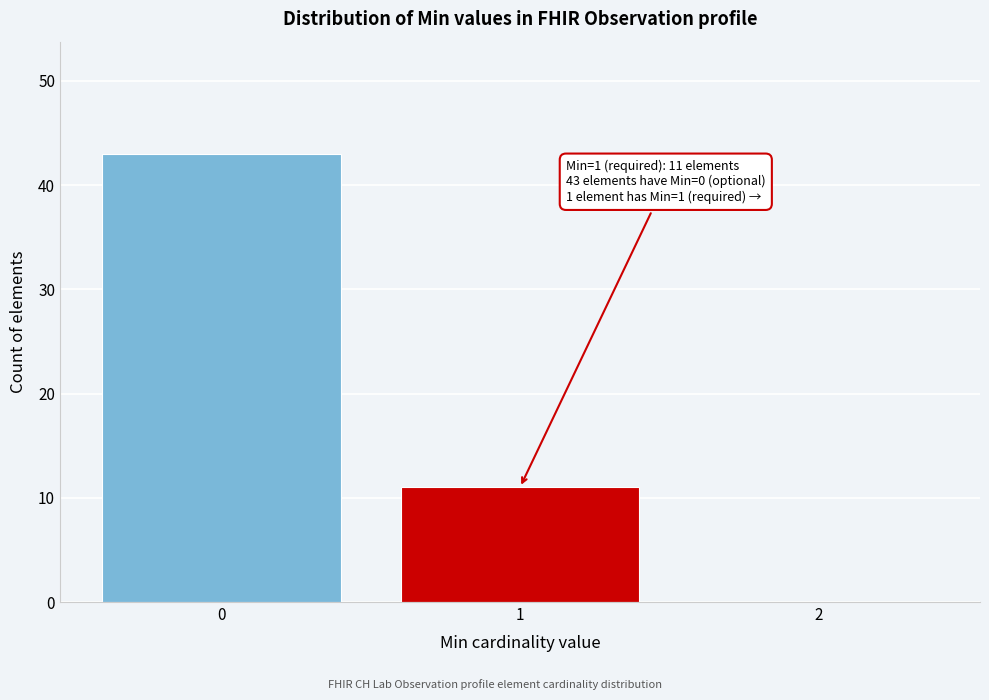

Reading right to left, what are all the values shown in this chart?

2=0	1=11	0=43